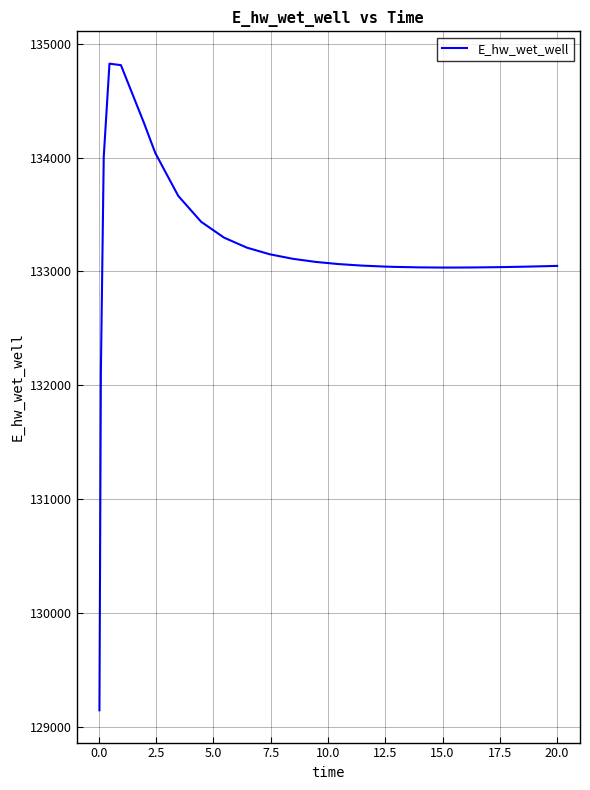

What is the difference between the maximum and minimum values?

5681.5